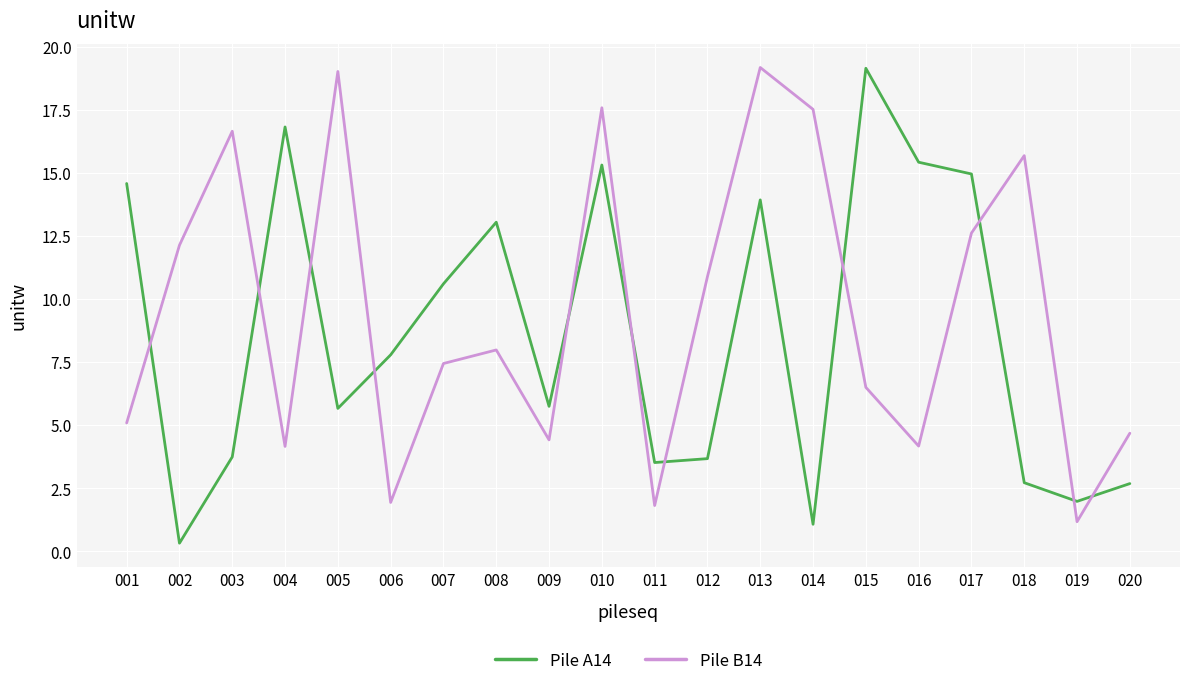

What is the difference between the highest and lowest values at 010?

2.3